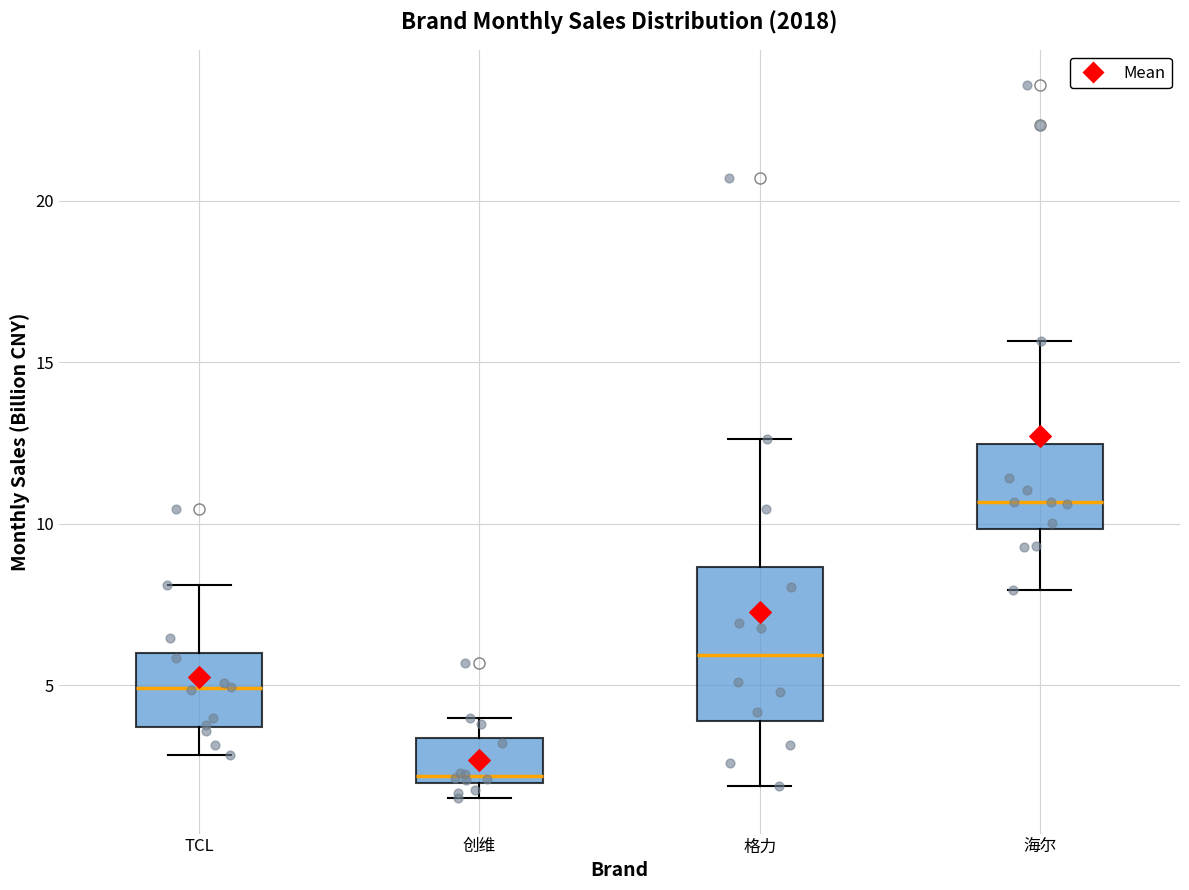

Reading left to right, read every box against the y-axis: the position of its median line, the range the box covers, and the ends of its whiskers. The values are not printed on the chart, so give them approximately, as read against the axis.

TCL: median 5.0, box 3.5 to 6.0, whiskers 3.0 to 8.0
创维: median 2.0 (just above the box's lower edge), box 2.0 to 3.5, whiskers 1.5 to 4.0
格力: median 6.0, box 4.0 to 8.5, whiskers 2.0 to 12.5
海尔: median 10.5, box 10.0 to 12.5, whiskers 8.0 to 15.5